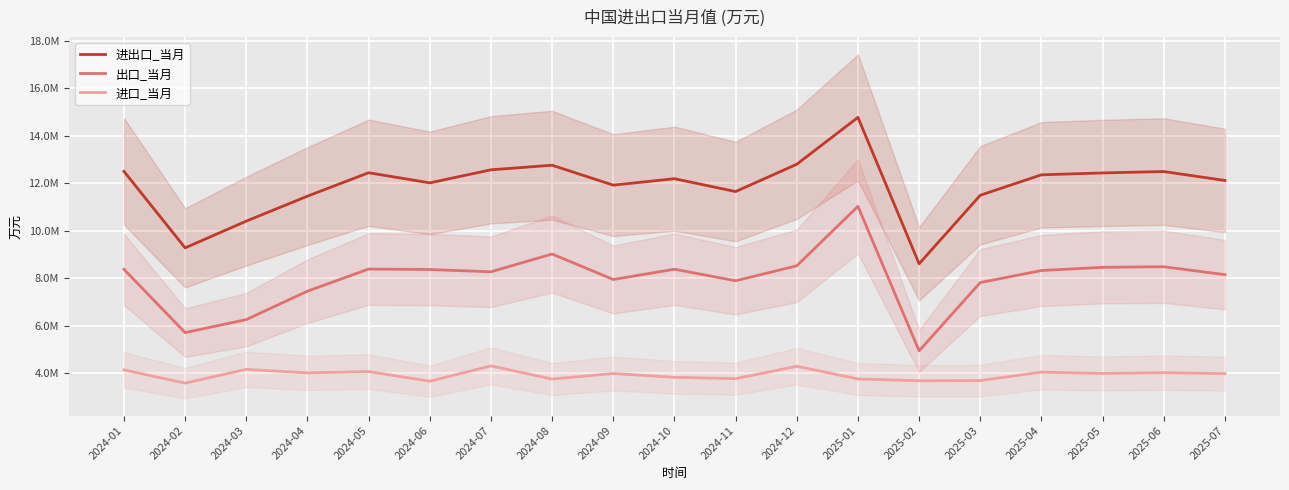

How many interior local peaks does the 出口_当月 series have?

5